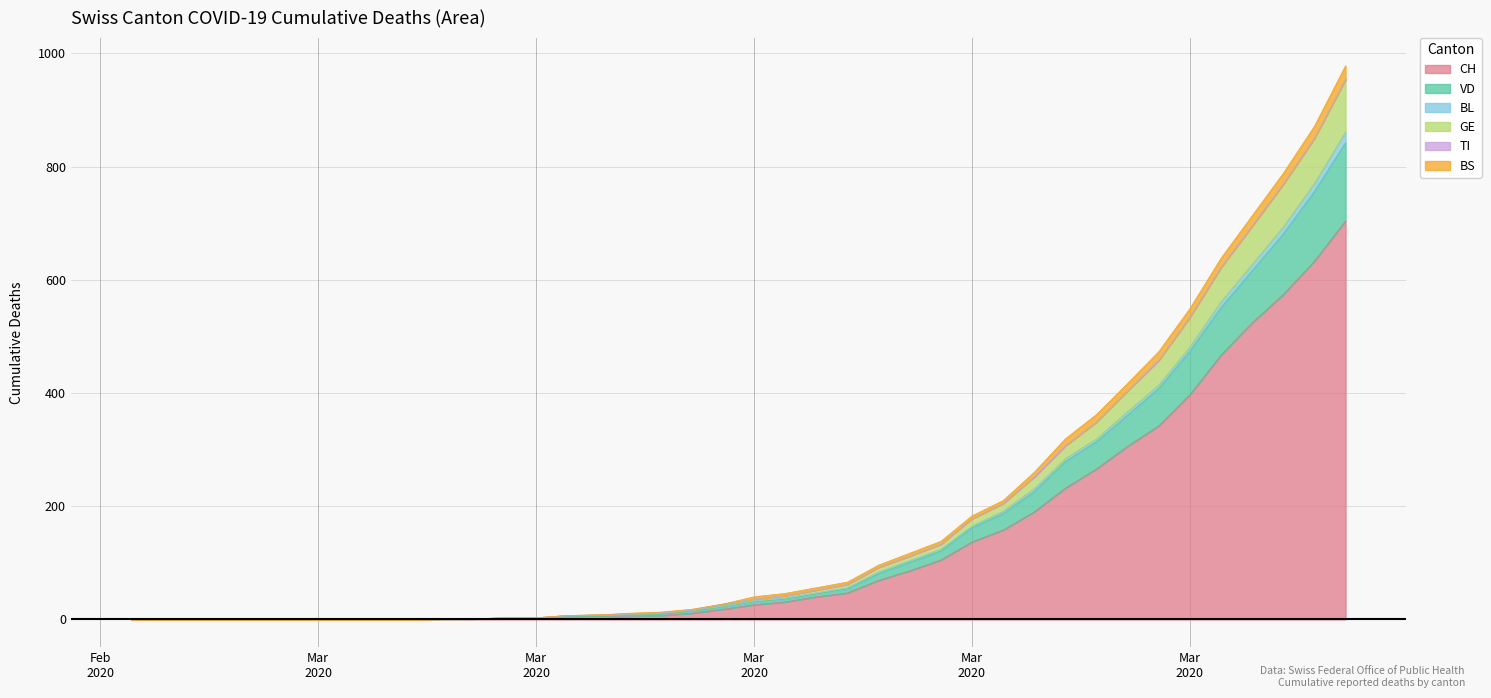

True or false: GE has a value of -660 at 2020-03-04.

False